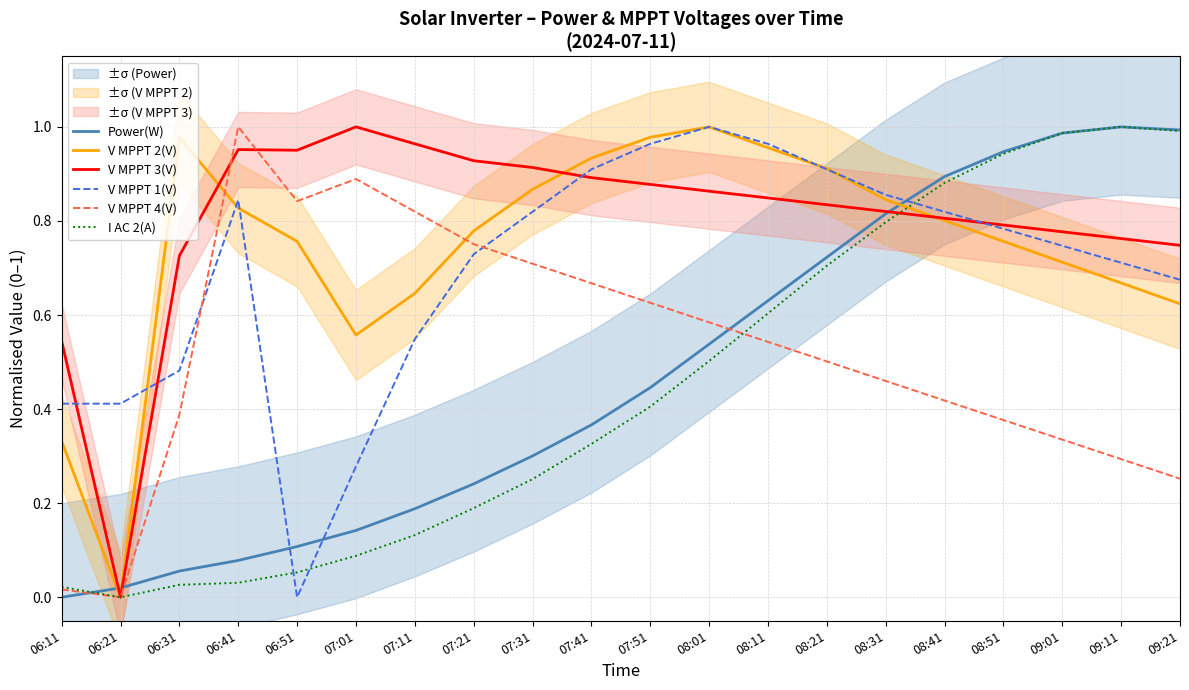

What is the difference between the second highest and second lowest values in the V MPPT 4(V) series?

0.9